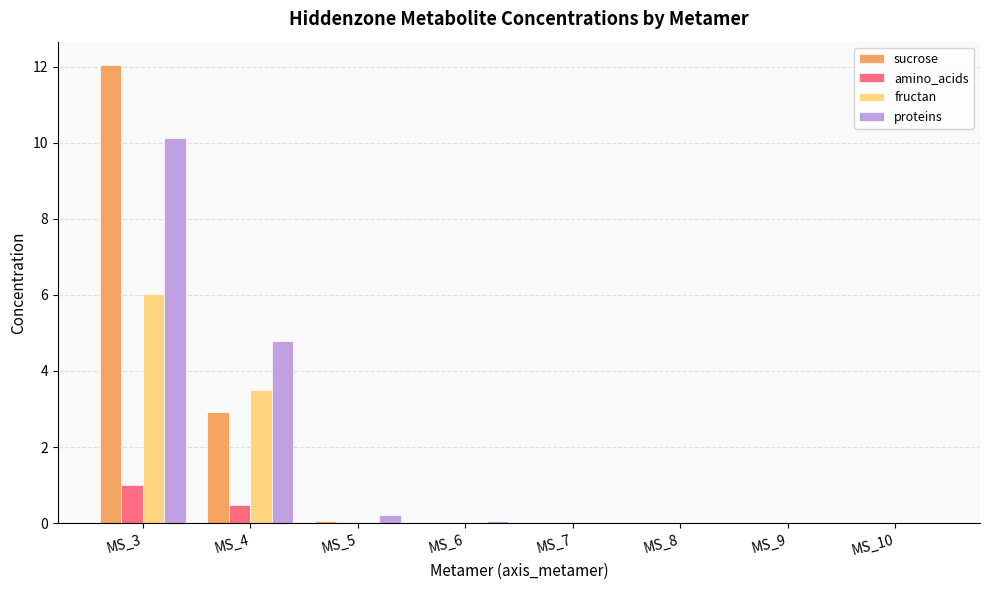

What is the sum of all proteins values?

15.2